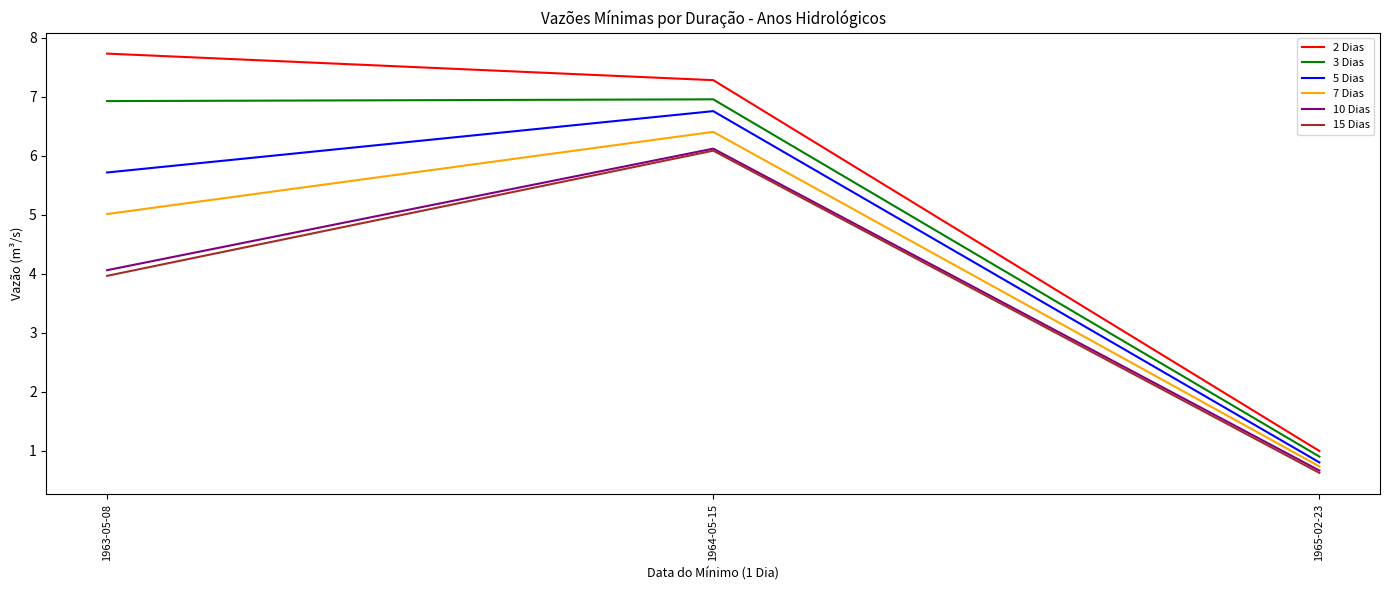

The 10 Dias series shows 0.2 at 1965-02-23. True or false?

False